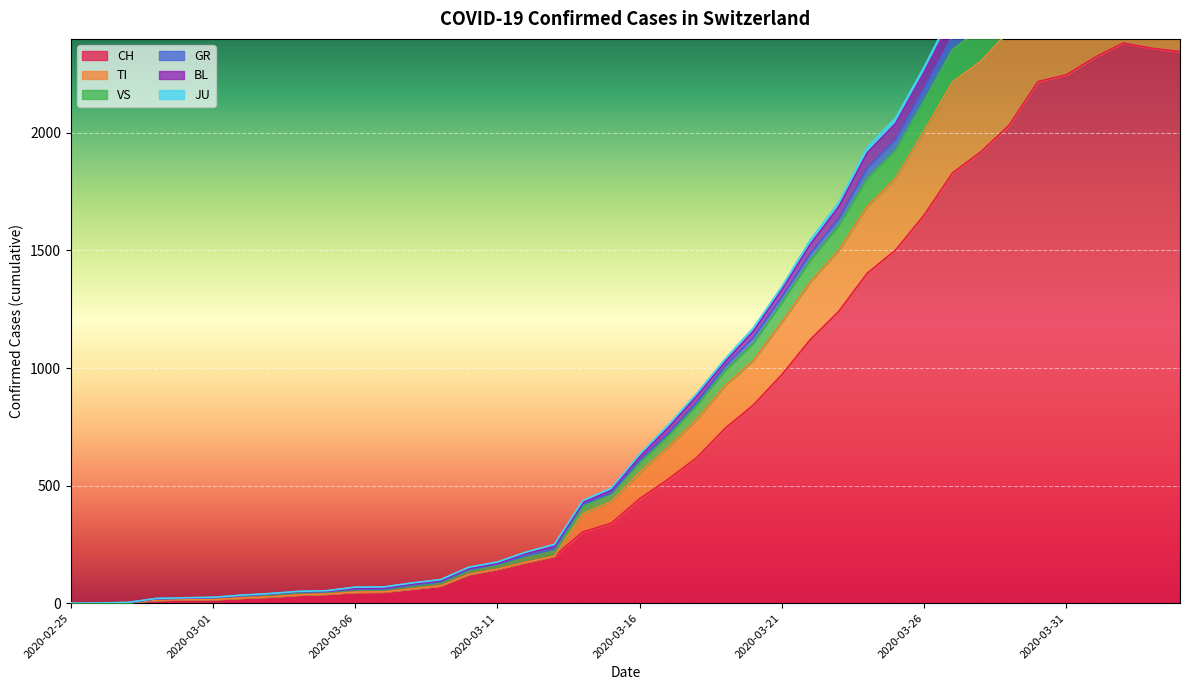

Reading left to right, list all the values displayed in this chart.

CH: 2020-02-25=0	2020-02-26=1	2020-02-27=2	2020-02-28=13	2020-02-29=15	2020-03-01=16	2020-03-02=22	2020-03-03=27	2020-03-04=35	2020-03-05=39	2020-03-06=47	2020-03-07=48	2020-03-08=61	2020-03-09=74	2020-03-10=123	2020-03-11=145	2020-03-12=174	2020-03-13=200	2020-03-14=303	2020-03-15=340	2020-03-16=444	2020-03-17=527	2020-03-18=618	2020-03-19=743	2020-03-20=843	2020-03-21=972	2020-03-22=1121	2020-03-23=1241	2020-03-24=1403	2020-03-25=1502	2020-03-26=1650	2020-03-27=1830	2020-03-28=1920	2020-03-29=2034	2020-03-30=2218	2020-03-31=2247	2020-04-01=2321	2020-04-02=2382	2020-04-03=2360	2020-04-04=2346
TI: 2020-02-25=0	2020-02-26=1	2020-02-27=3	2020-02-28=20	2020-02-29=23	2020-03-01=25	2020-03-02=34	2020-03-03=41	2020-03-04=50	2020-03-05=53	2020-03-06=68	2020-03-07=69	2020-03-08=86	2020-03-09=100	2020-03-10=153	2020-03-11=175	2020-03-12=217	2020-03-13=250	2020-03-14=436	2020-03-15=489	2020-03-16=633	2020-03-17=757	2020-03-18=891	2020-03-19=1038	2020-03-20=1171	2020-03-21=1346	2020-03-22=1544	2020-03-23=1704	2020-03-24=1937	2020-03-25=2063	2020-03-26=2279	2020-03-27=2516	2020-03-28=2613	2020-03-29=2779	2020-03-30=2959	2020-03-31=2976	2020-04-01=3038	2020-04-02=3073	2020-04-03=3038	2020-04-04=3011
VS: 2020-02-25=0	2020-02-26=1	2020-02-27=2	2020-02-28=19	2020-02-29=22	2020-03-01=24	2020-03-02=33	2020-03-03=40	2020-03-04=49	2020-03-05=51	2020-03-06=63	2020-03-07=64	2020-03-08=81	2020-03-09=95	2020-03-10=148	2020-03-11=169	2020-03-12=211	2020-03-13=242	2020-03-14=428	2020-03-15=480	2020-03-16=624	2020-03-17=746	2020-03-18=880	2020-03-19=1026	2020-03-20=1157	2020-03-21=1333	2020-03-22=1526	2020-03-23=1686	2020-03-24=1915	2020-03-25=2040	2020-03-26=2257	2020-03-27=2491	2020-03-28=2586	2020-03-29=2751	2020-03-30=2931	2020-03-31=2947	2020-04-01=3009	2020-04-02=3044	2020-04-03=3010	2020-04-04=2984
GR: 2020-02-25=0	2020-02-26=1	2020-02-27=2	2020-02-28=19	2020-02-29=21	2020-03-01=23	2020-03-02=32	2020-03-03=39	2020-03-04=48	2020-03-05=50	2020-03-06=59	2020-03-07=60	2020-03-08=77	2020-03-09=91	2020-03-10=143	2020-03-11=166	2020-03-12=202	2020-03-13=230	2020-03-14=420	2020-03-15=468	2020-03-16=607	2020-03-17=720	2020-03-18=853	2020-03-19=1007	2020-03-20=1130	2020-03-21=1303	2020-03-22=1486	2020-03-23=1635	2020-03-24=1849	2020-03-25=1972	2020-03-26=2189	2020-03-27=2412	2020-03-28=2511	2020-03-29=2652	2020-03-30=2845	2020-03-31=2859	2020-04-01=2923	2020-04-02=2963	2020-04-03=2928	2020-04-04=2911
BL: 2020-02-25=0	2020-02-26=1	2020-02-27=2	2020-02-28=19	2020-02-29=21	2020-03-01=23	2020-03-02=32	2020-03-03=39	2020-03-04=48	2020-03-05=50	2020-03-06=59	2020-03-07=60	2020-03-08=77	2020-03-09=91	2020-03-10=143	2020-03-11=166	2020-03-12=202	2020-03-13=230	2020-03-14=414	2020-03-15=468	2020-03-16=598	2020-03-17=711	2020-03-18=840	2020-03-19=989	2020-03-20=1106	2020-03-21=1279	2020-03-22=1459	2020-03-23=1606	2020-03-24=1806	2020-03-25=1927	2020-03-26=2137	2020-03-27=2354	2020-03-28=2448	2020-03-29=2589	2020-03-30=2787	2020-03-31=2801	2020-04-01=2864	2020-04-02=2903	2020-04-03=2877	2020-04-04=2859
JU: 2020-02-25=0	2020-02-26=1	2020-02-27=2	2020-02-28=13	2020-02-29=15	2020-03-01=16	2020-03-02=22	2020-03-03=27	2020-03-04=35	2020-03-05=39	2020-03-06=47	2020-03-07=48	2020-03-08=61	2020-03-09=74	2020-03-10=123	2020-03-11=145	2020-03-12=174	2020-03-13=200	2020-03-14=380	2020-03-15=432	2020-03-16=556	2020-03-17=664	2020-03-18=781	2020-03-19=925	2020-03-20=1033	2020-03-21=1196	2020-03-22=1367	2020-03-23=1502	2020-03-24=1688	2020-03-25=1808	2020-03-26=2008	2020-03-27=2216	2020-03-28=2305	2020-03-29=2436	2020-03-30=2633	2020-03-31=2648	2020-04-01=2717	2020-04-02=2756	2020-04-03=2730	2020-04-04=2709